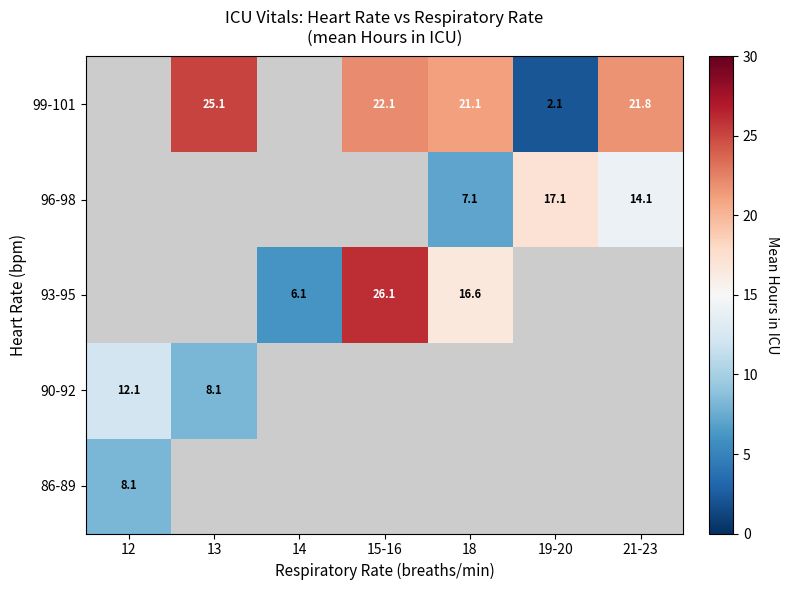

Is the value of 99-101 at 18 greater than the value of 93-95 at 14?

Yes